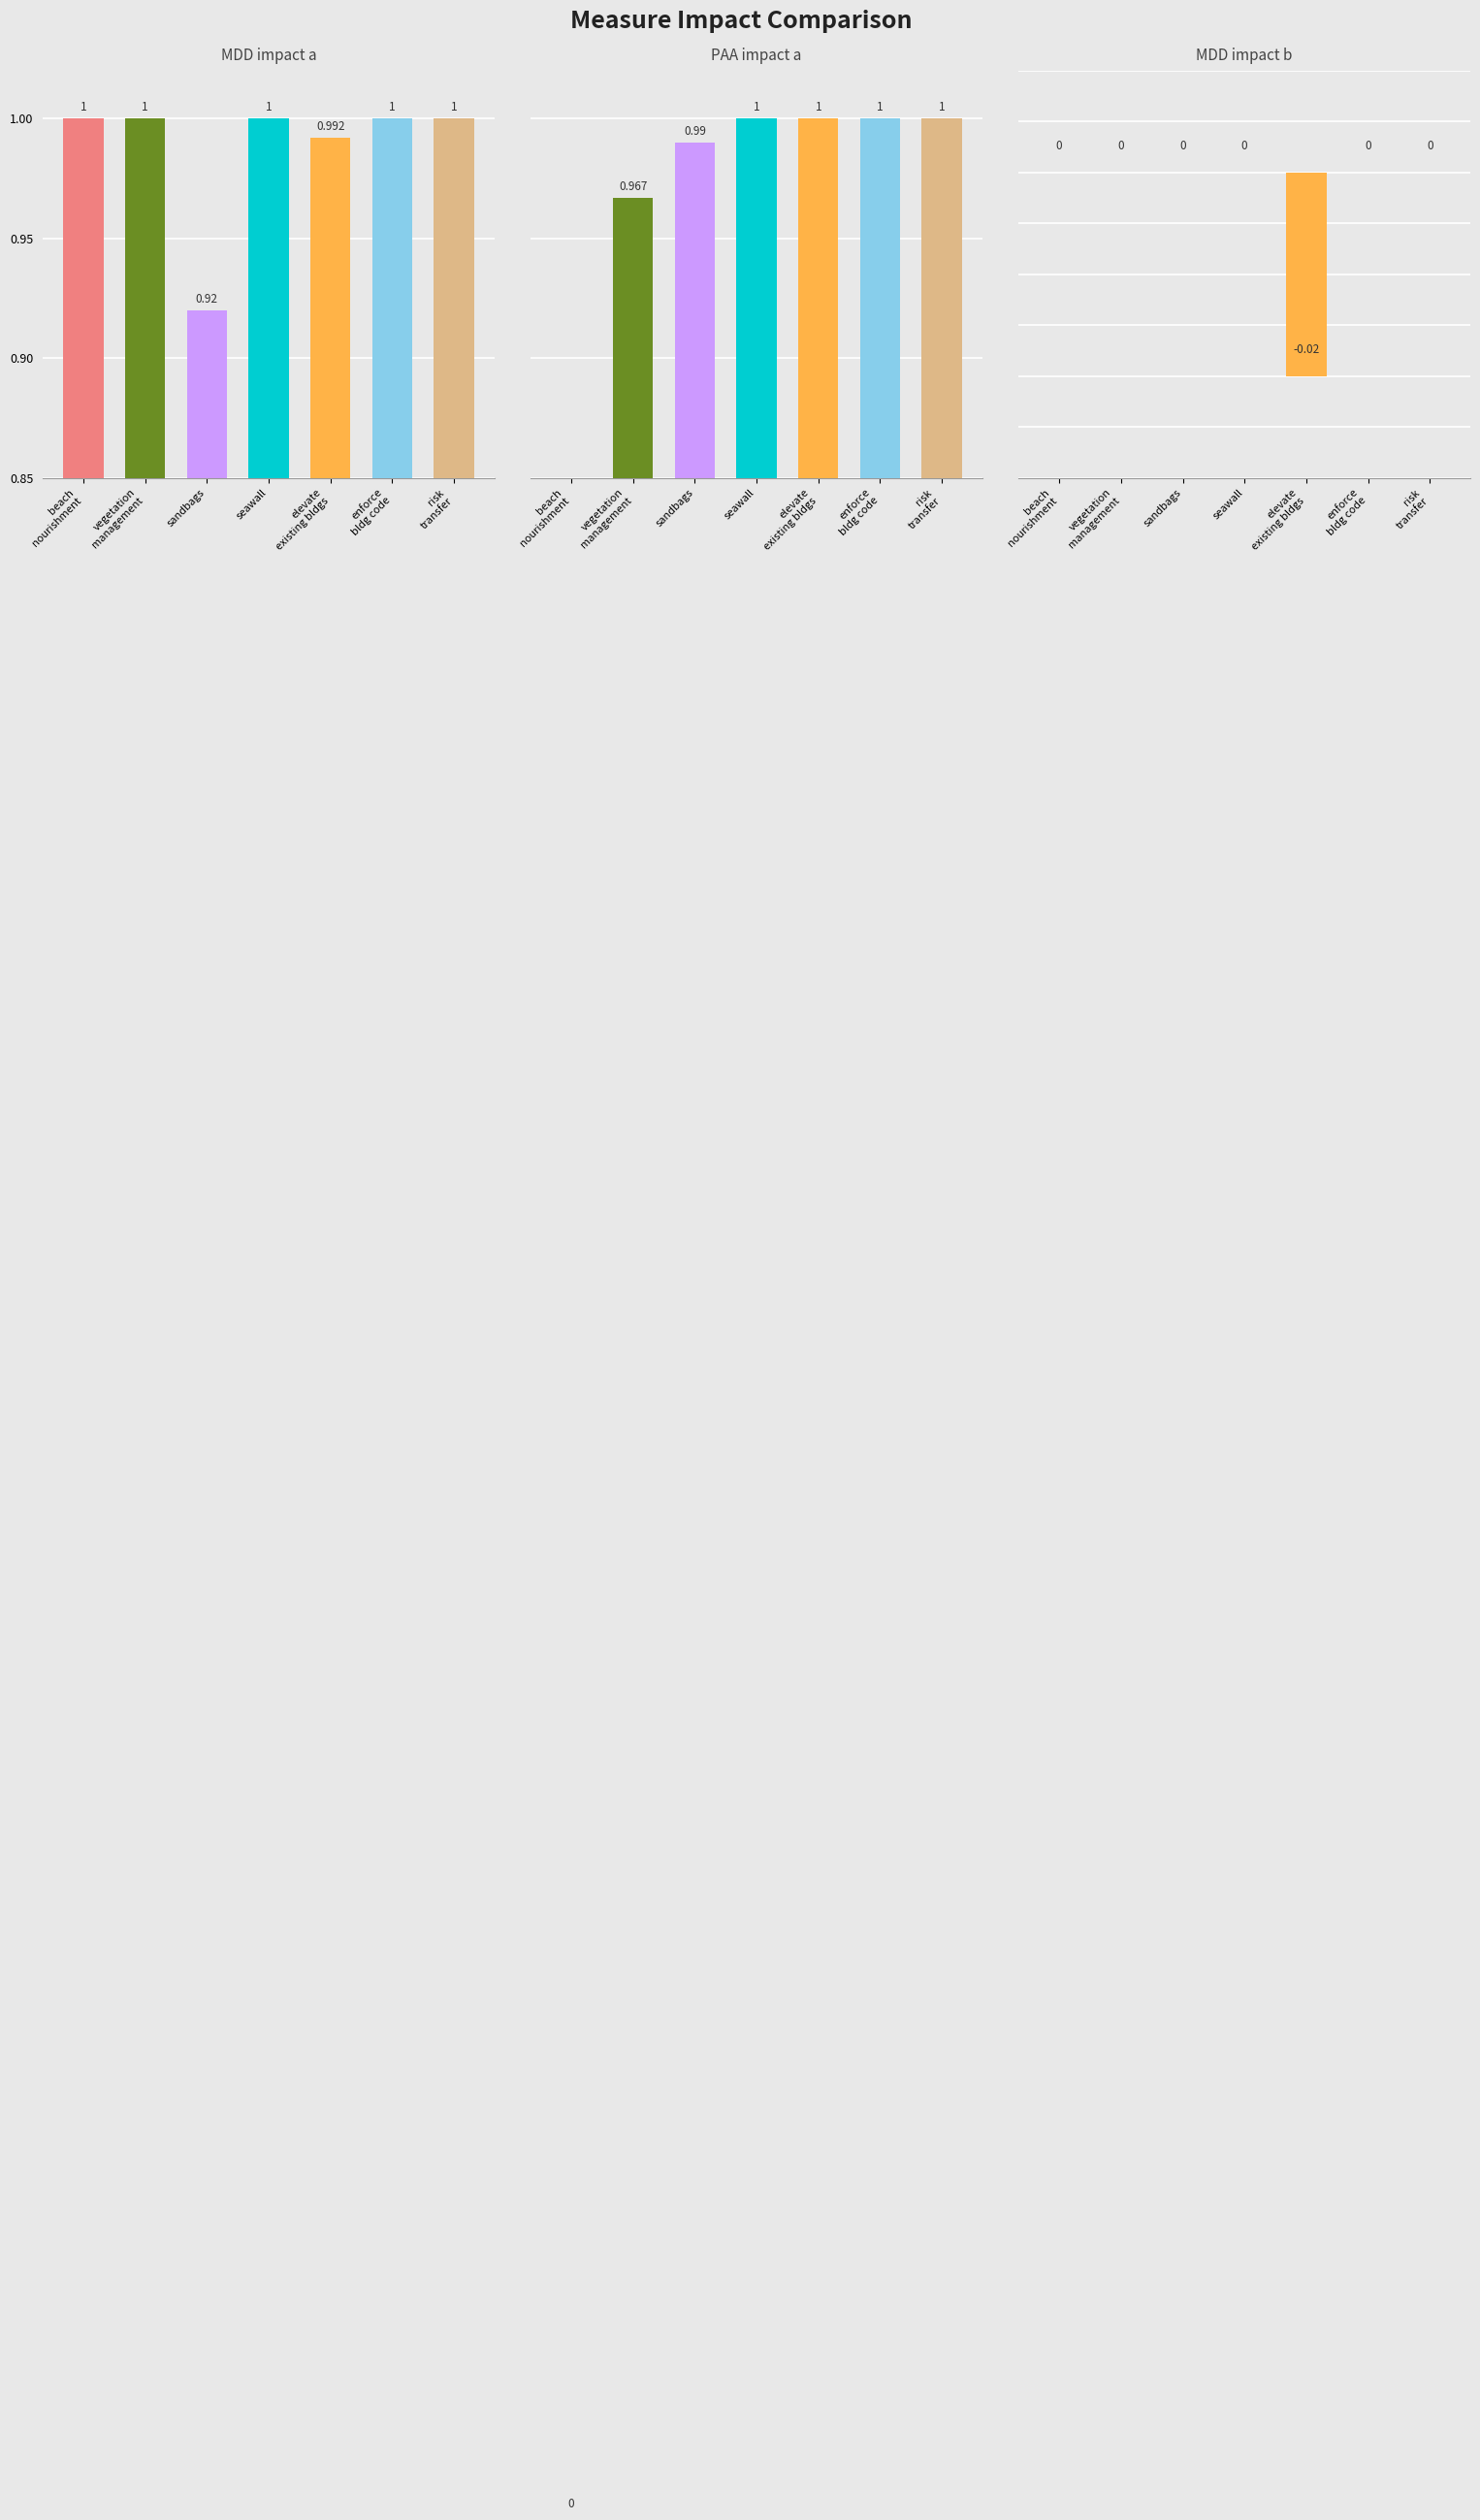

What is the label of the 7th bar from the left?

risk transfer